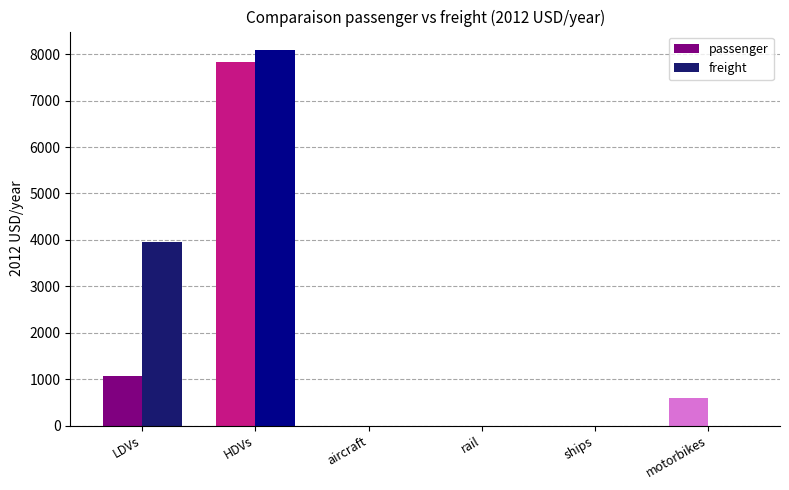

True or false: freight has a value of -3965.4 at rail.

False